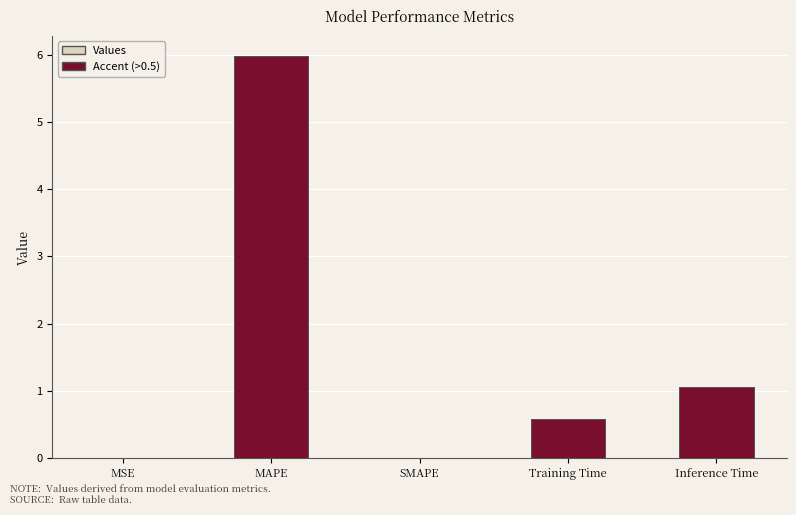

What position from the left is Inference Time?

5